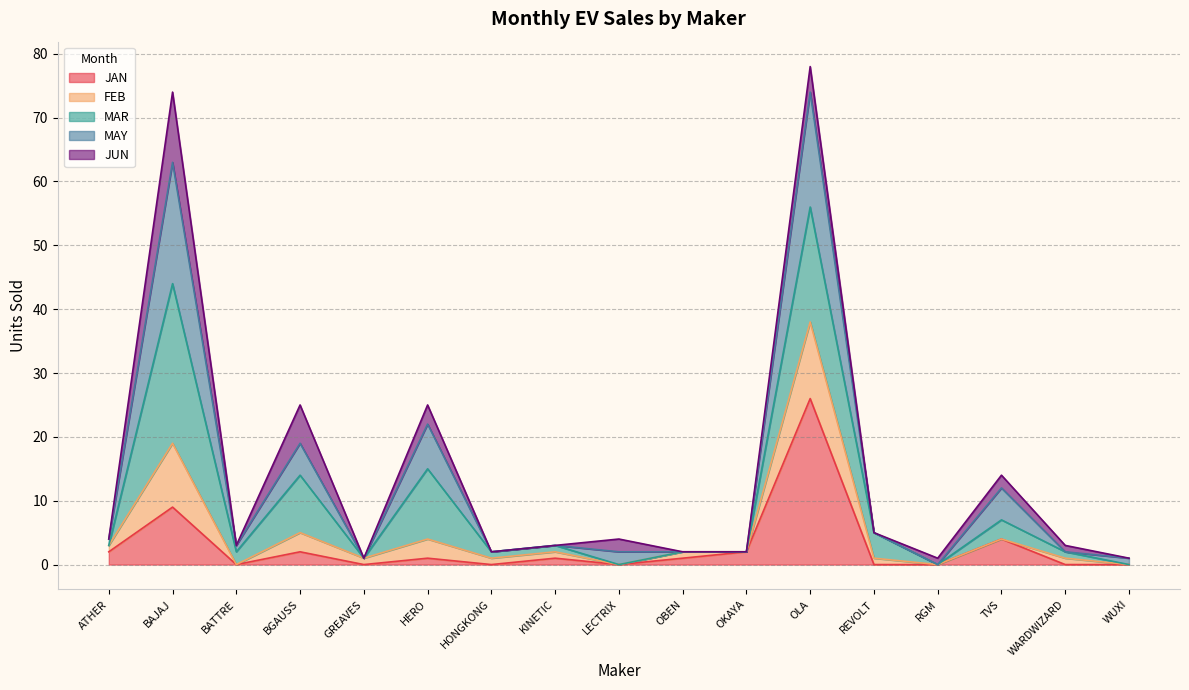

How many interior local valleys does the MAY series have?

4